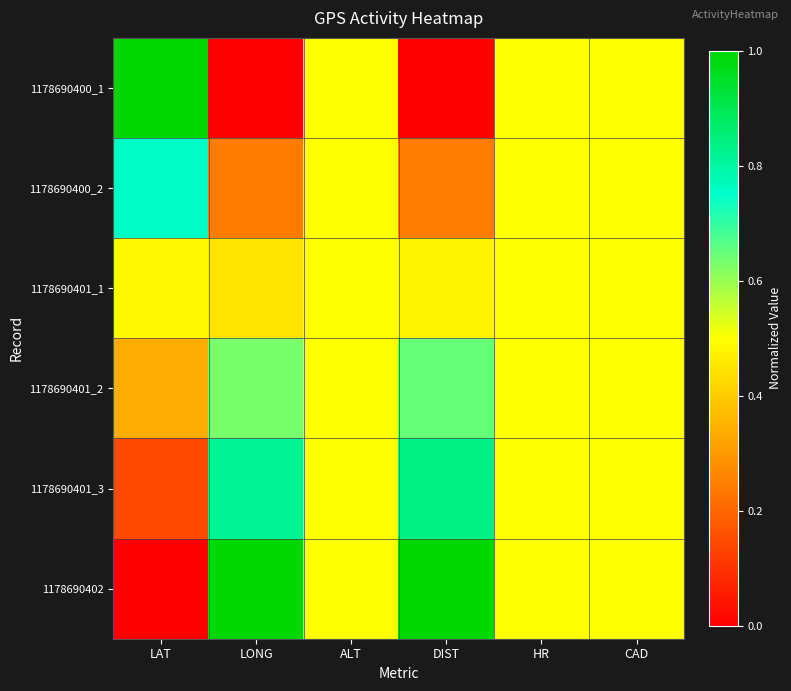

What is the total value across all series at LAT?

2.7